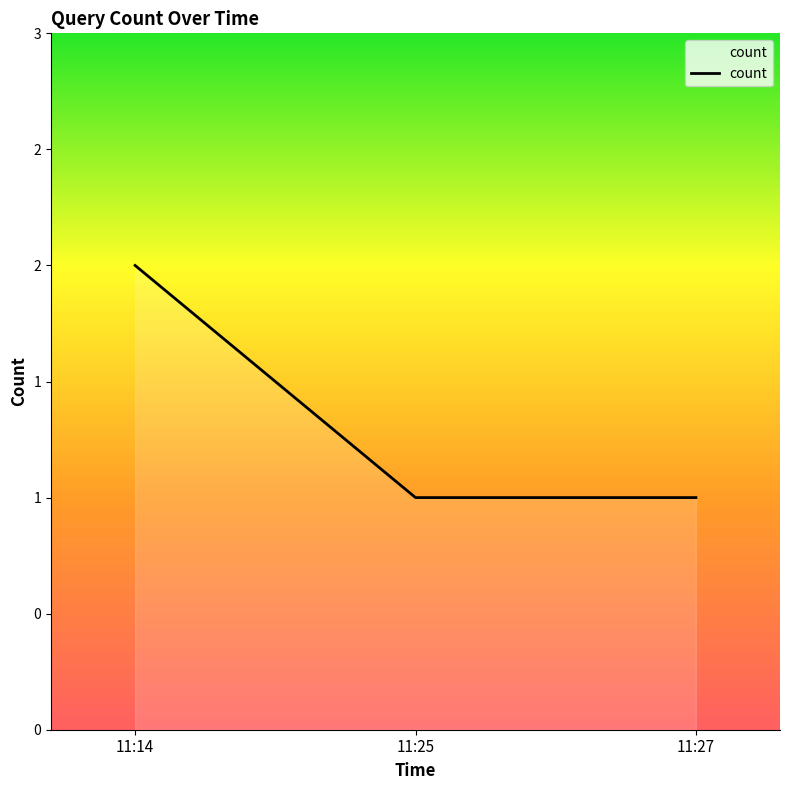

Is this an area chart (filled region under the line)?

Yes